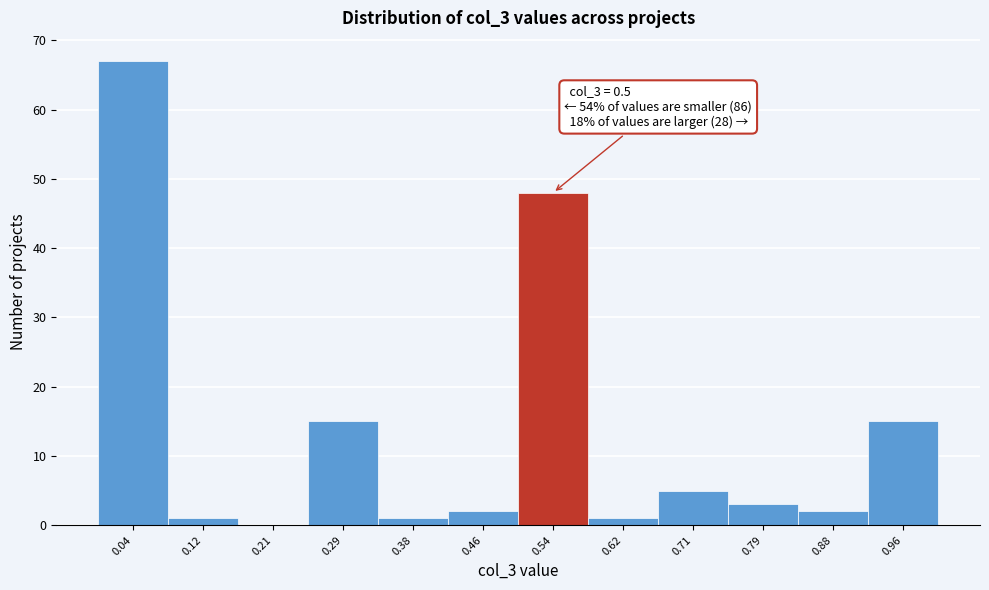

Which range on the x-axis has the tallest bar?

0.00 to 0.08